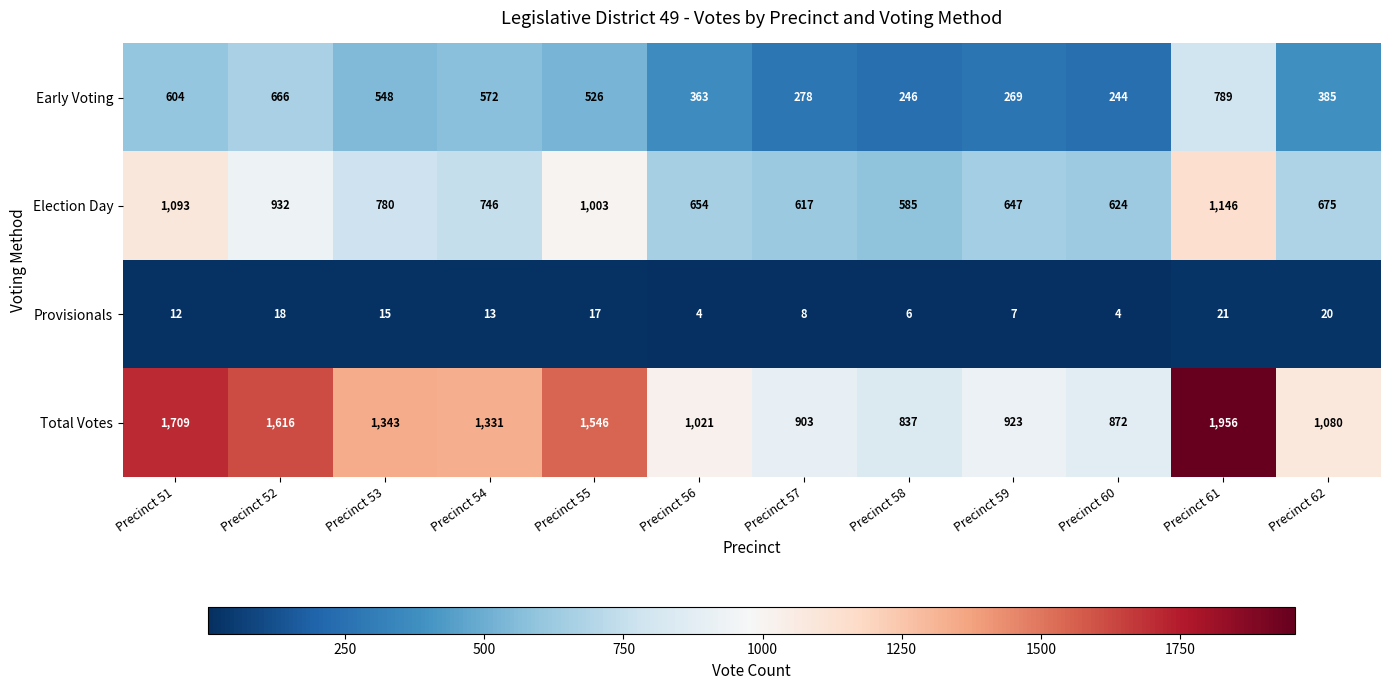

How many distinct data groups are displayed?

4